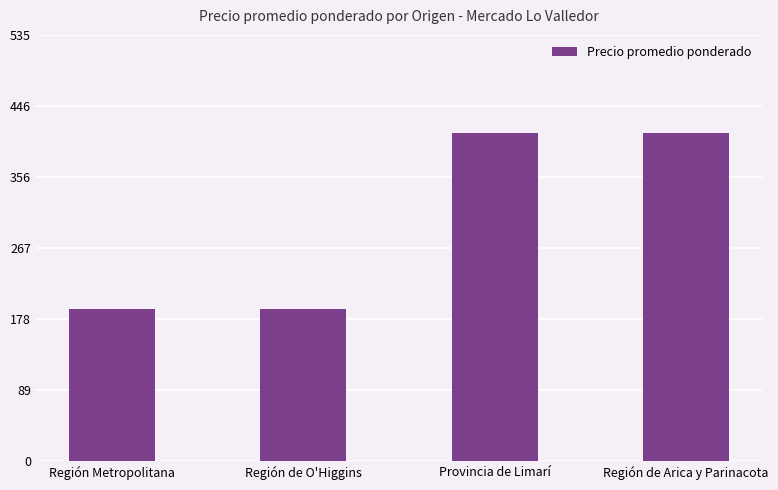

Are the bars grouped side by side (vs. stacked)?

No